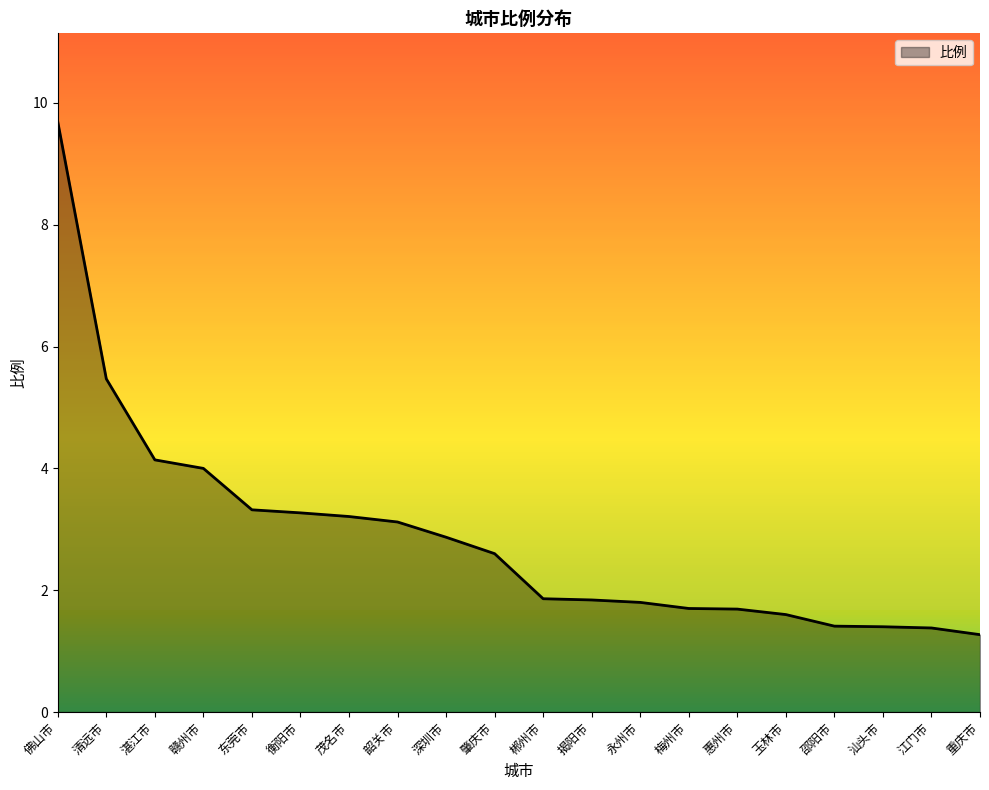

What is the difference between the second highest and second lowest values?

4.1